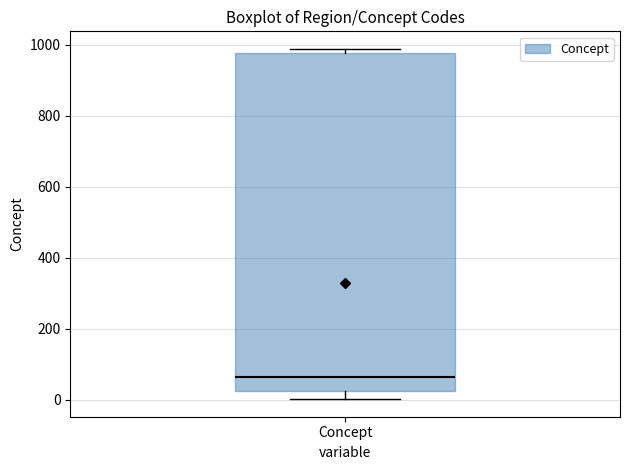

Transcribe this box plot: give where the median line is, the range the box spans, and where the two whiskers end, as read against the y-axis. The values are not printed on the chart, so give them approximately, as read against the axis.

median 60, box 20 to 980, whiskers 0 to 980 (just above the box's upper edge)